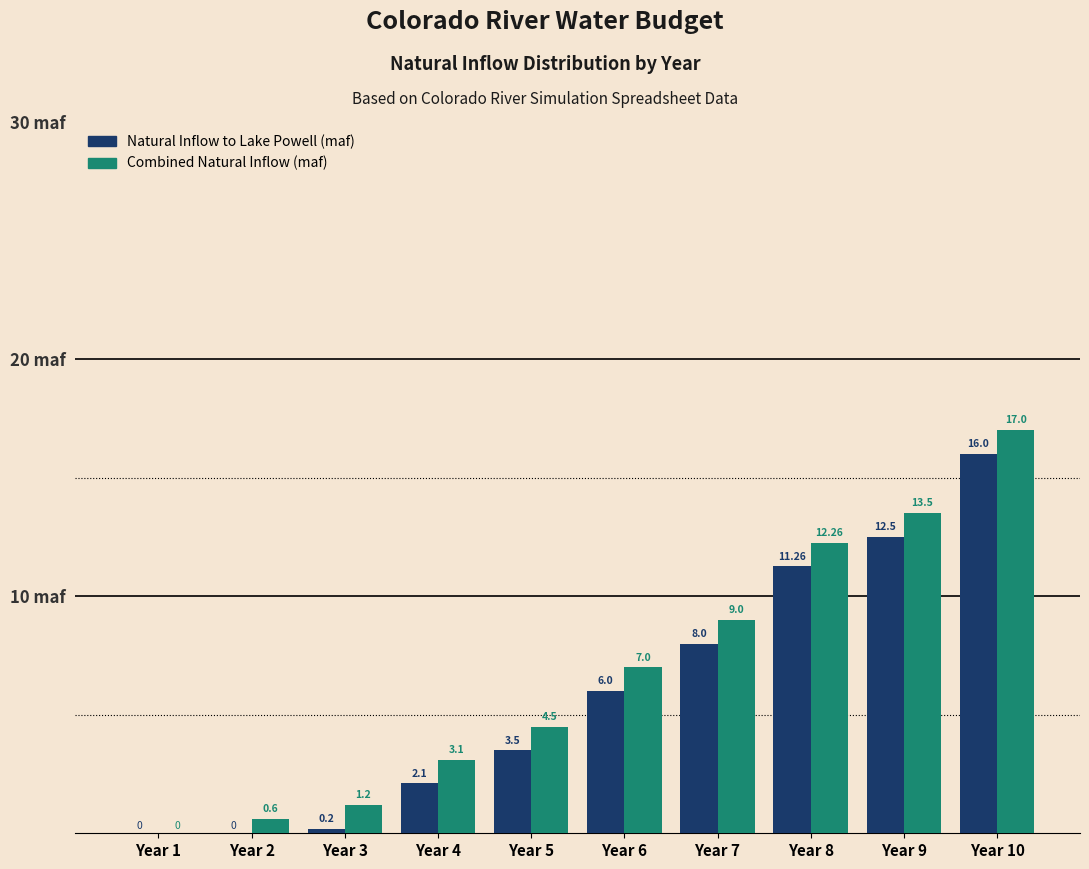

What is the sum of the Combined Natural Inflow (maf) values at Year 3 and Year 1?

1.2